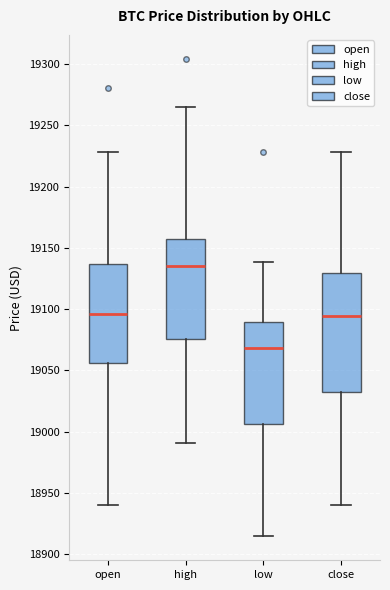

Reading left to right, read every box against the y-axis: the position of its median line, the range the box covers, and the ends of its whiskers. The values are not printed on the chart, so give them approximately, as read against the axis.

open: median 19095, box 19055 to 19135, whiskers 18940 to 19230
high: median 19135, box 19075 to 19155, whiskers 18990 to 19265
low: median 19070, box 19005 to 19090, whiskers 18915 to 19140
close: median 19095, box 19030 to 19130, whiskers 18940 to 19230